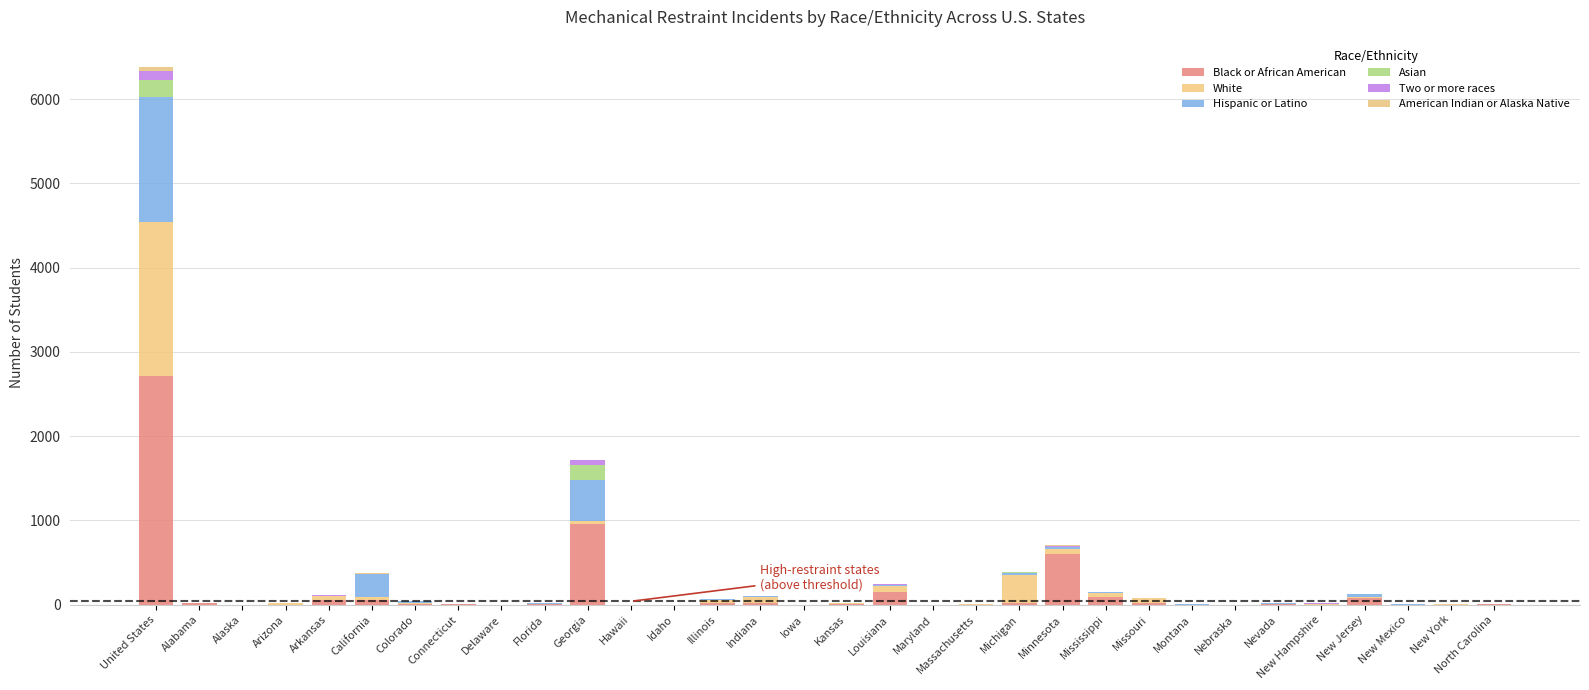

Are the bars horizontal?

No